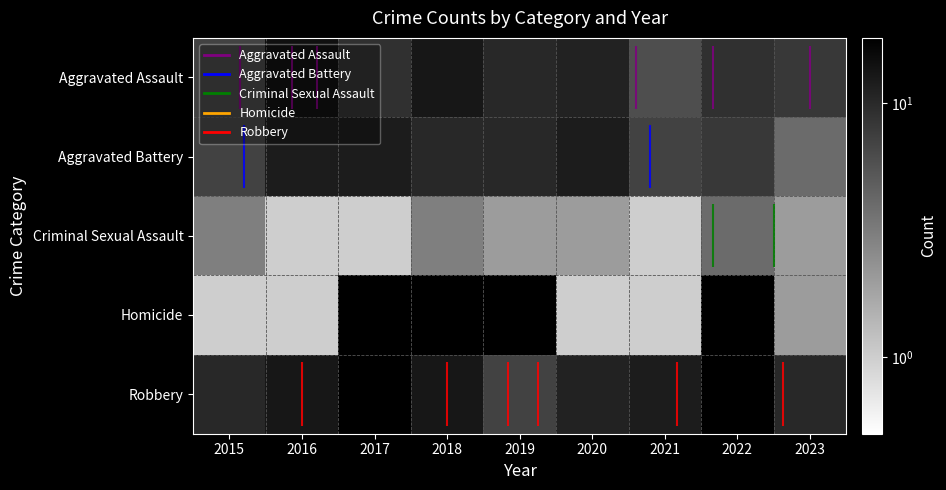

How many Criminal Sexual Assault values are between 1 and 3?

8